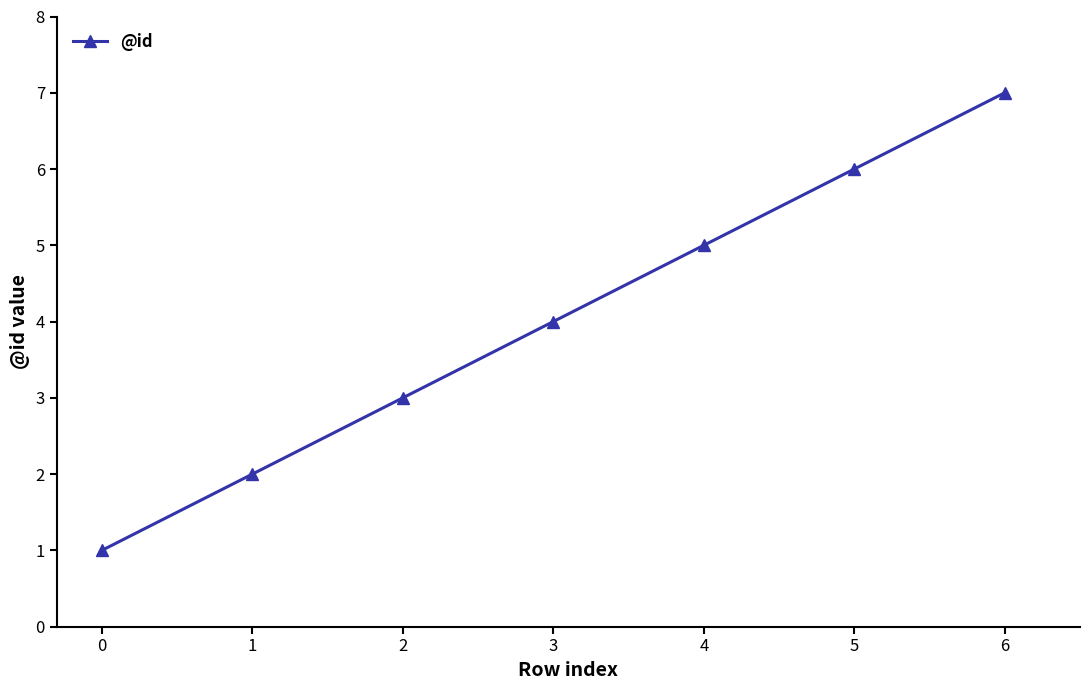

How many lines are shown in the chart?

1